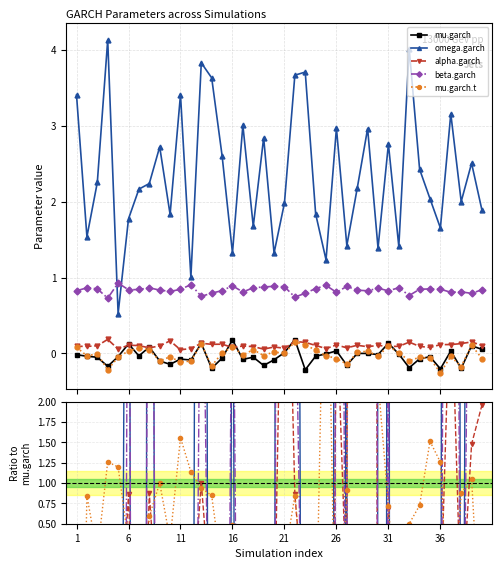

Which series changed the most between 26 and 22?

omega.garch